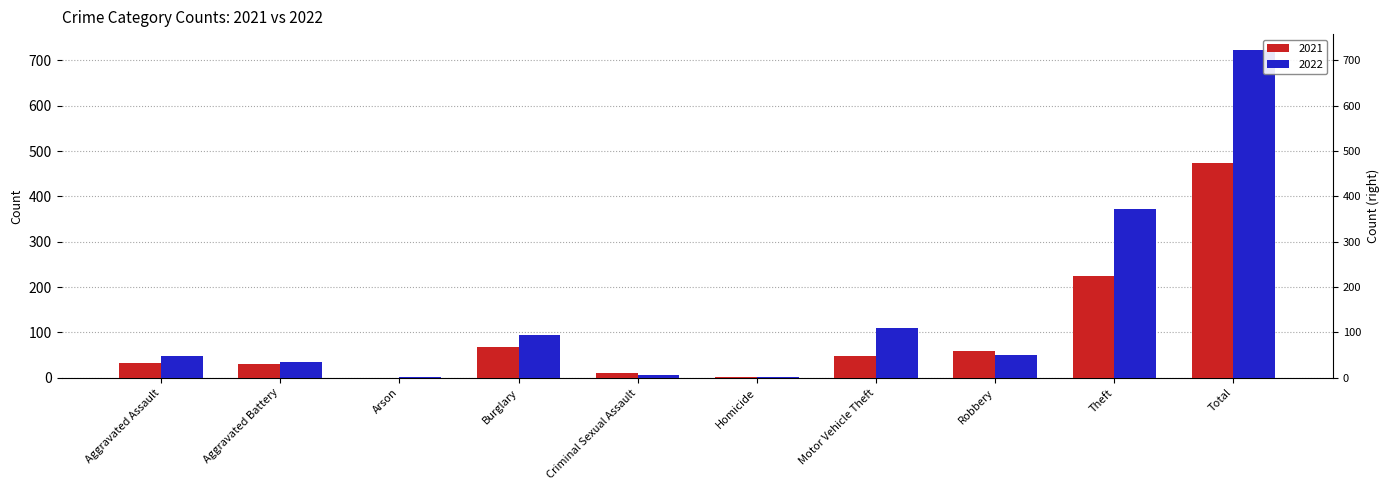

What is the difference between the maximum and minimum values in the 2021 series?

474